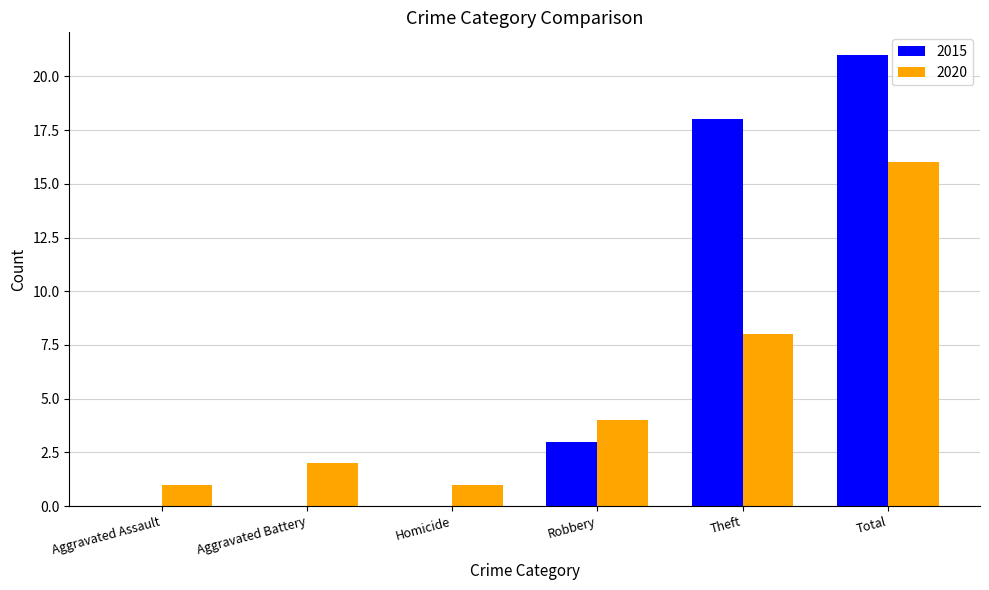

Reading left to right, extract all data points from this chart.

2015: 0	0	0	3	18	21
2020: 1	2	1	4	8	16